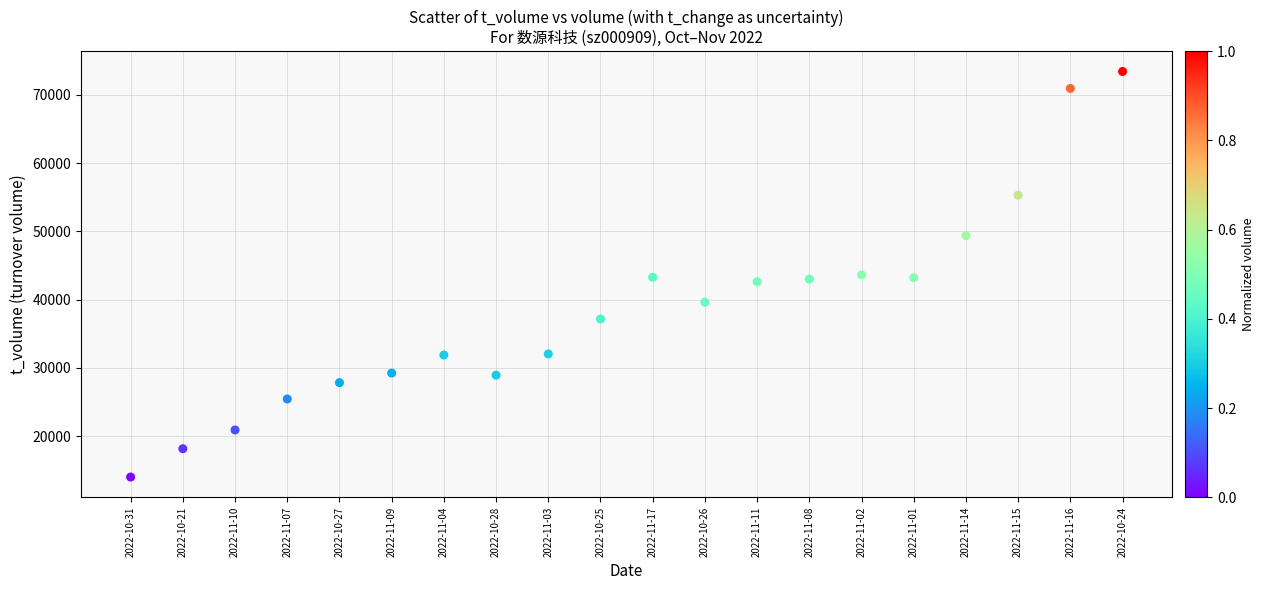

What is the range of Y values (max minus min)?

59436